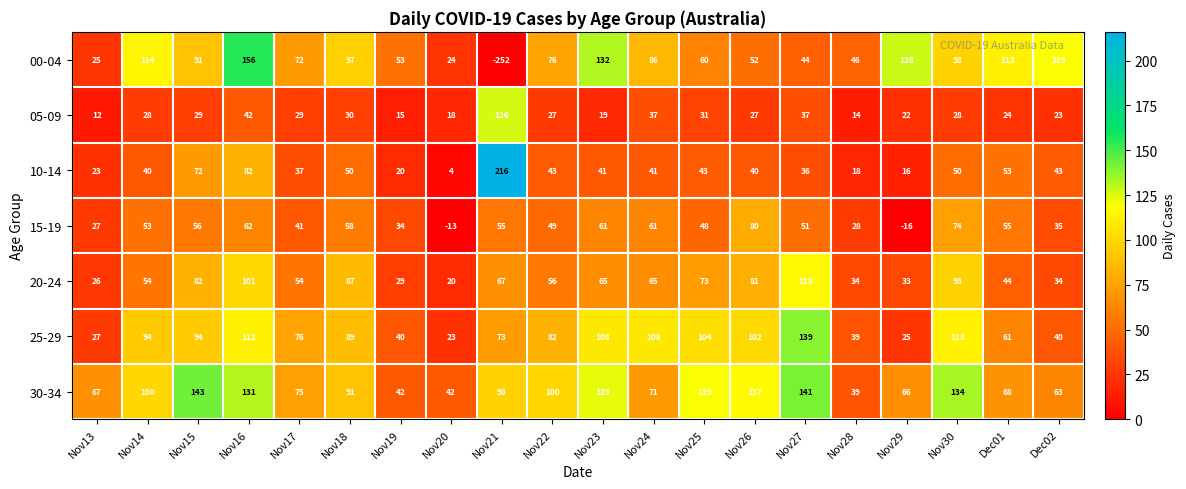

True or false: 20-24 has a value of 140 at Nov15.

False